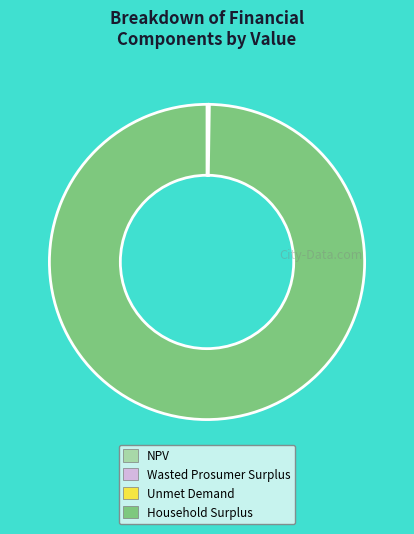

The Household Surplus slice represents 100% of the pie. True or false?

True